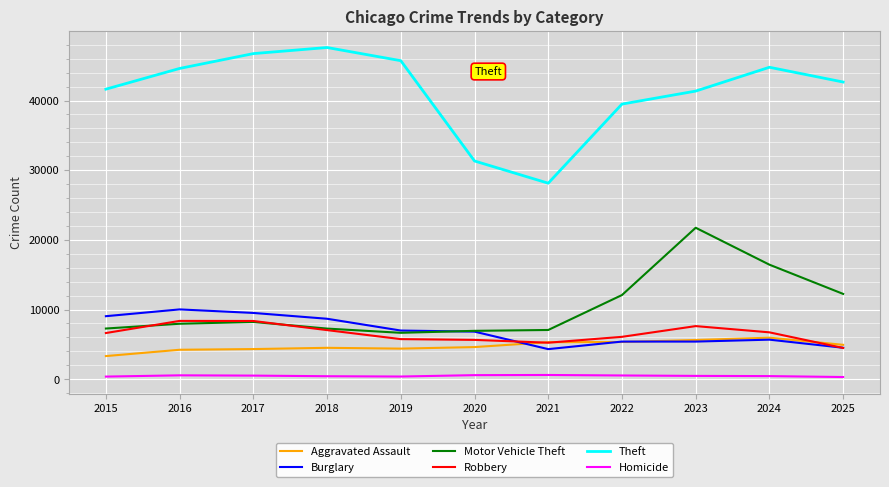

What is the total value across all series at 2025?

69138